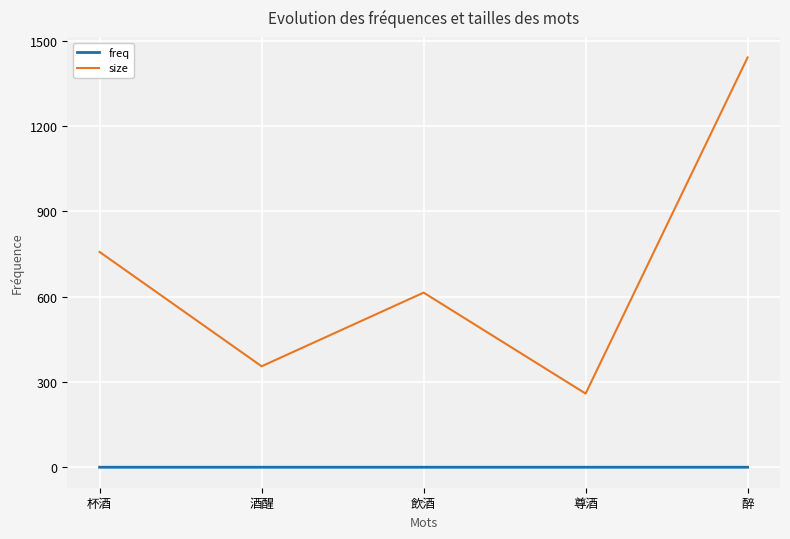

What is the maximum value shown in the chart?

1441.0